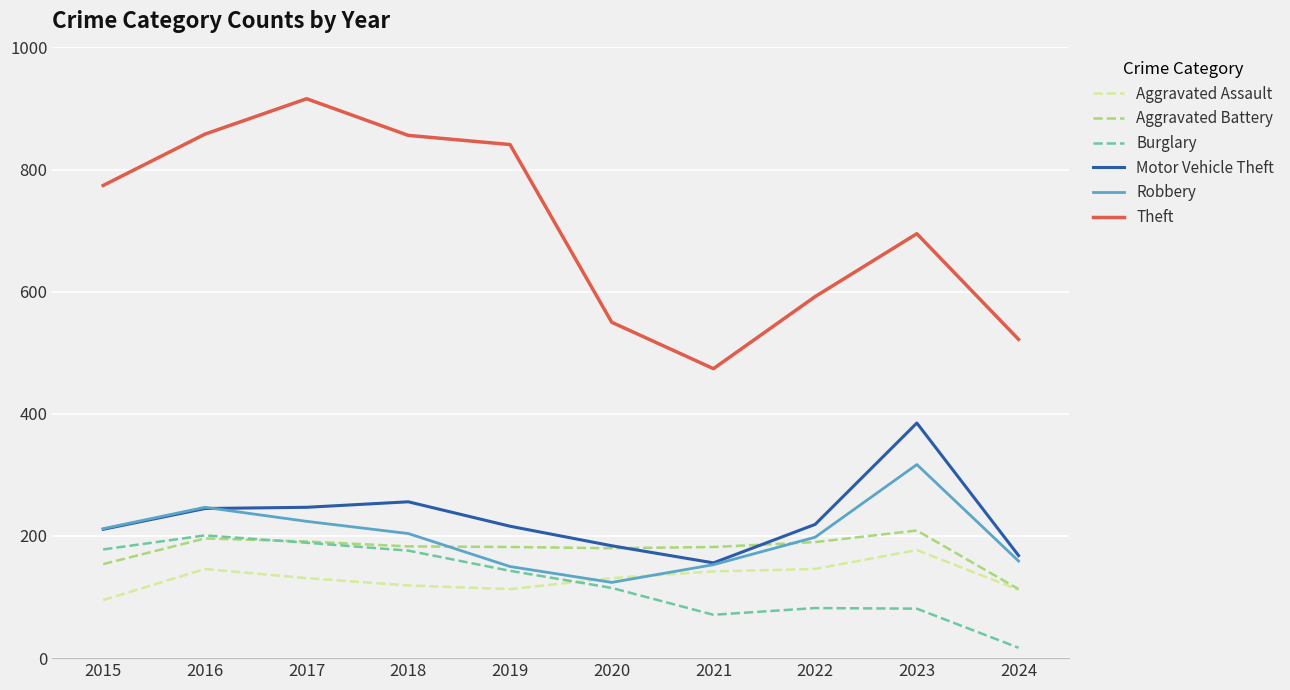

Between 2017 and 2022, which series saw the biggest shift?

Theft